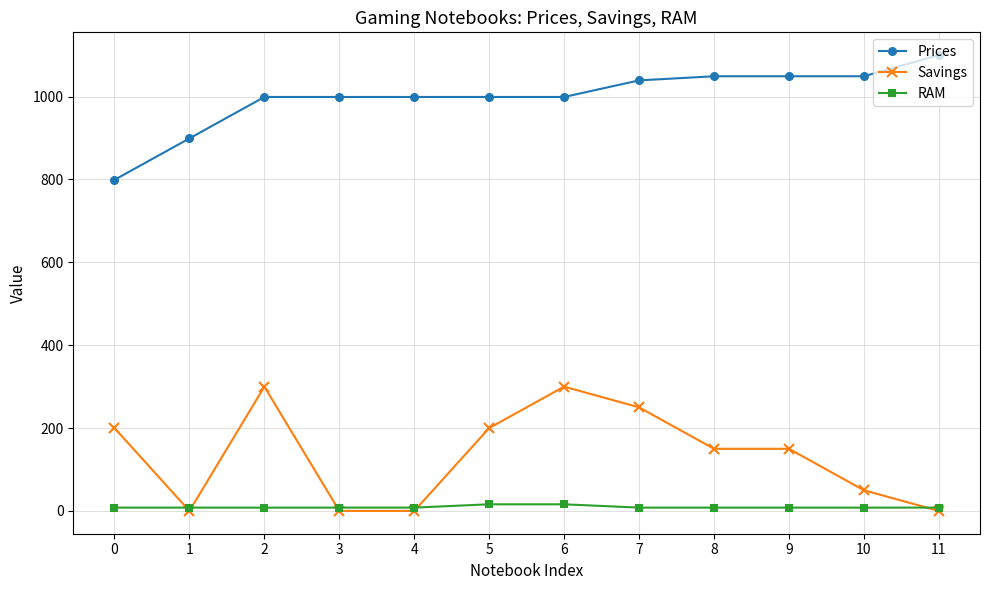

Which series changed the most between 0 and 6?

Prices